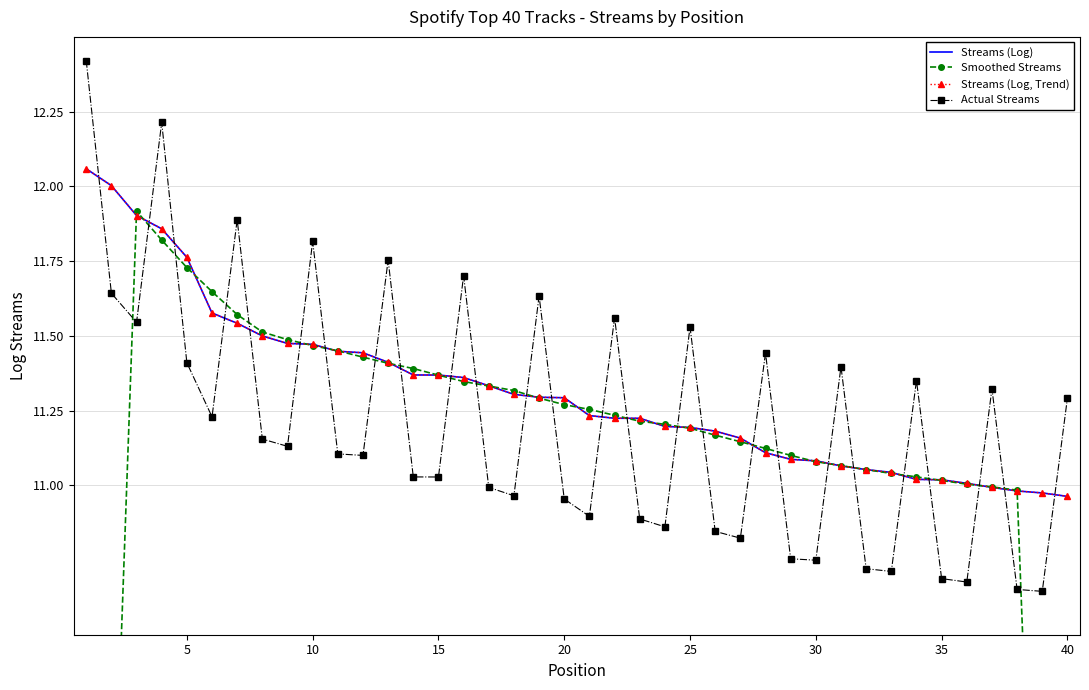

What is the difference between the highest and lowest values at 25?

0.4